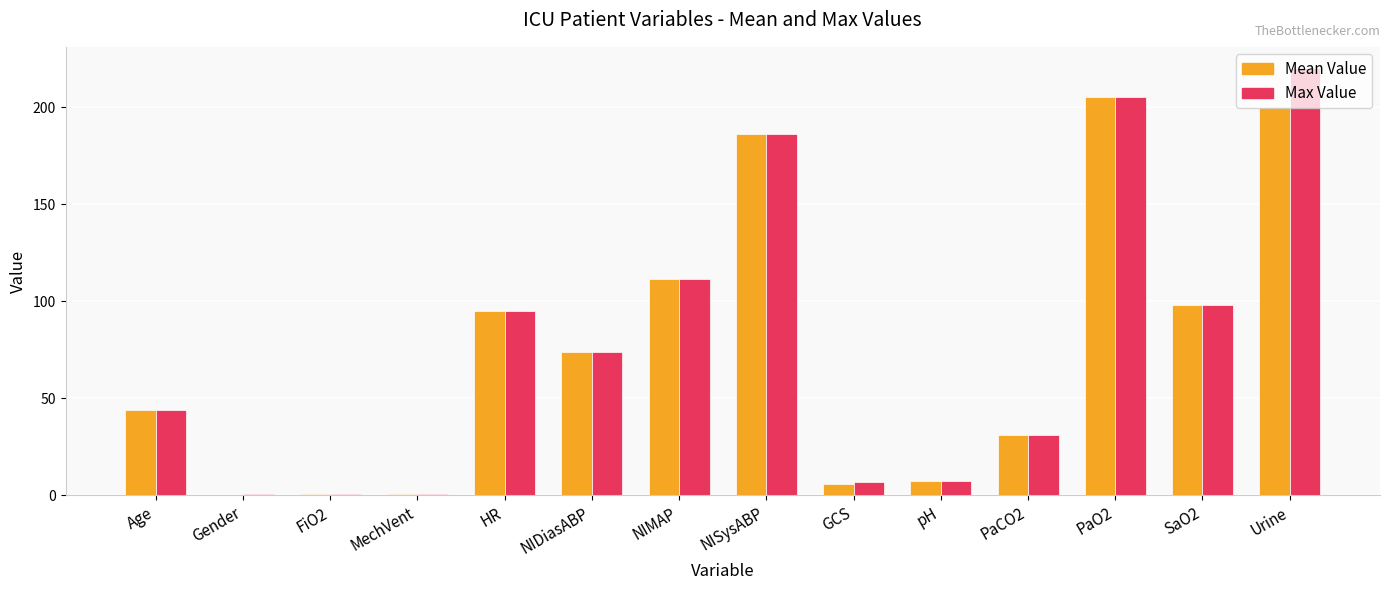

How many groups of bars are there?

14